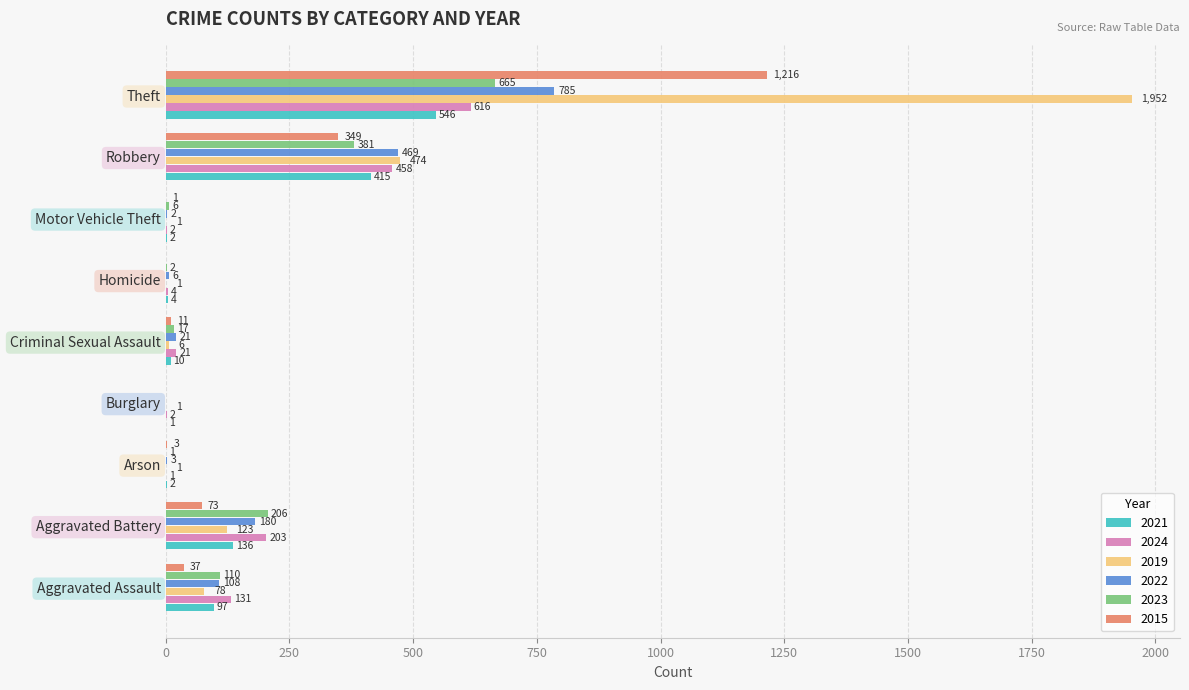

Count the number of data series in this chart.

6